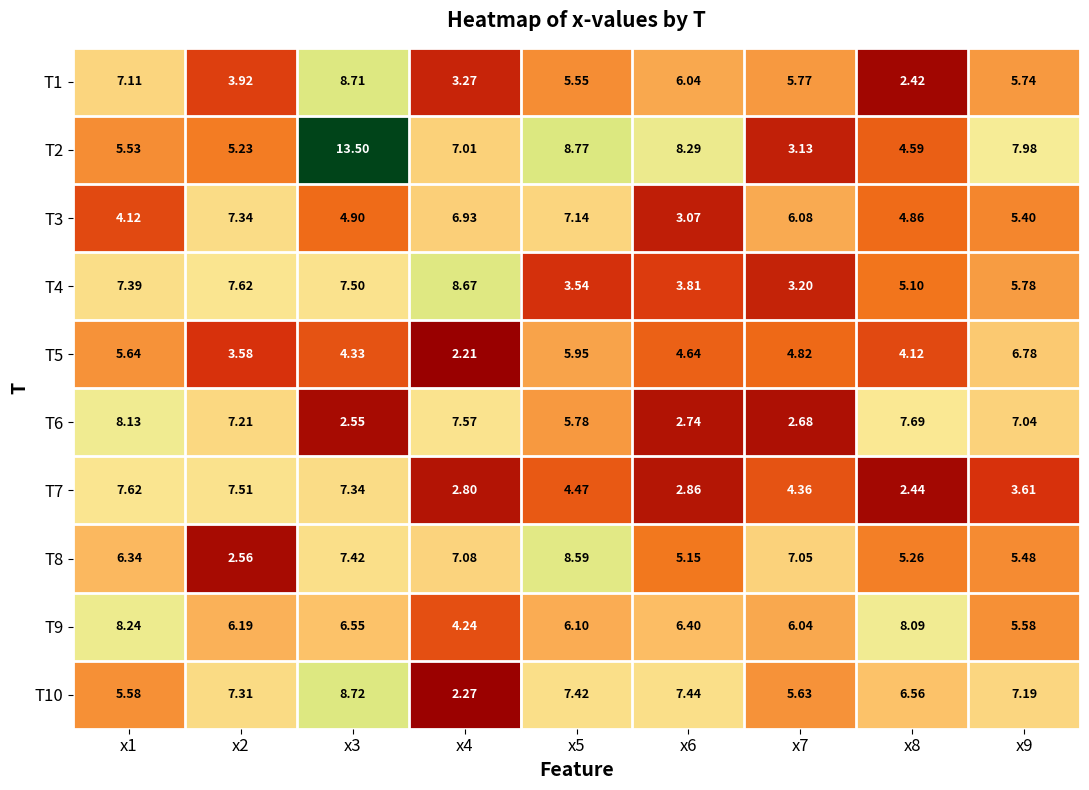

Is the value of T10 at x1 greater than the value of T6 at x4?

No